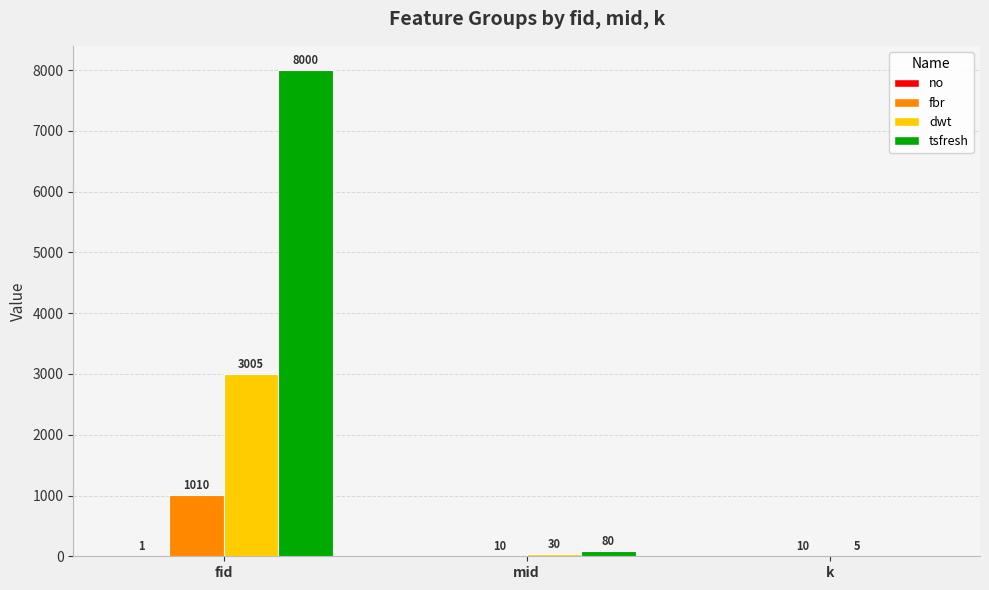

What is the total value across all series at mid?

120